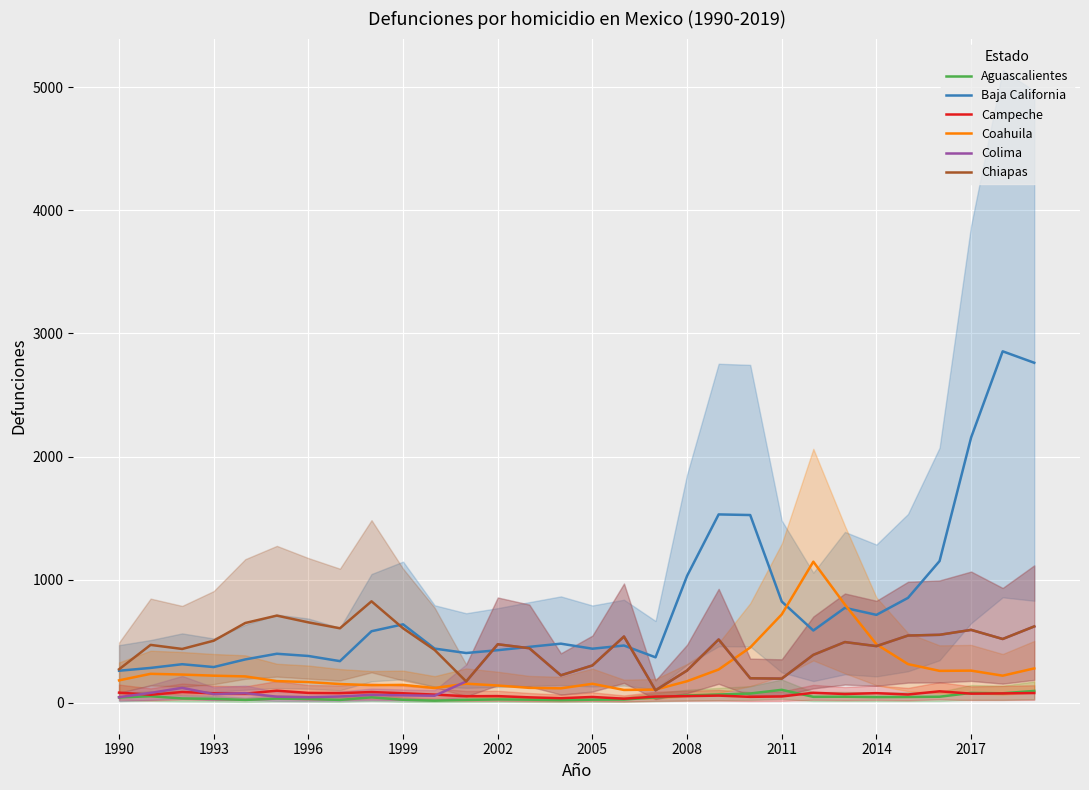

What is the value of the Aguascalientes point at the 18th from the left?

44